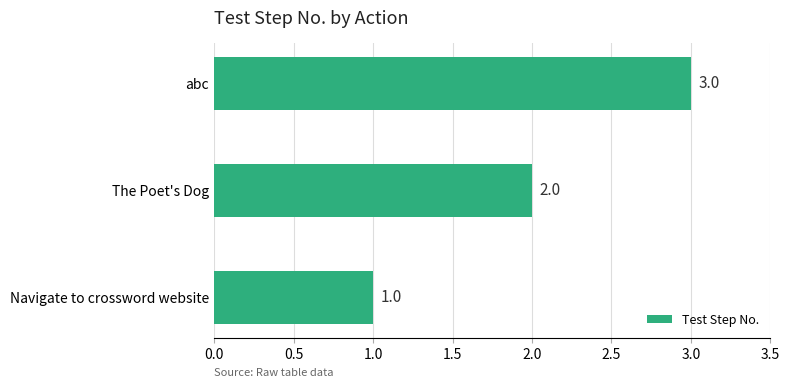

List the labels in order of value, smallest first.

Navigate to crossword website, The Poet's Dog, abc